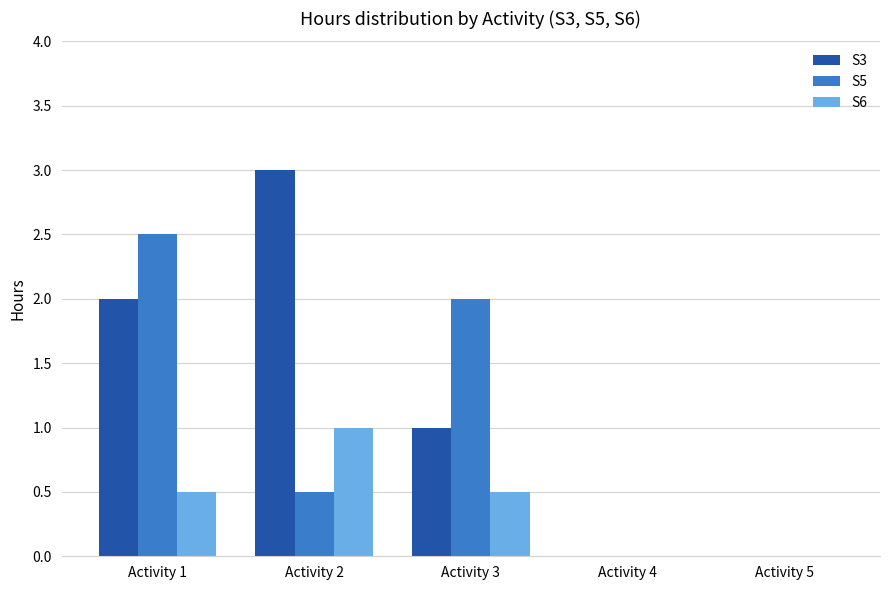

Which category has the highest value across all series?

Activity 2